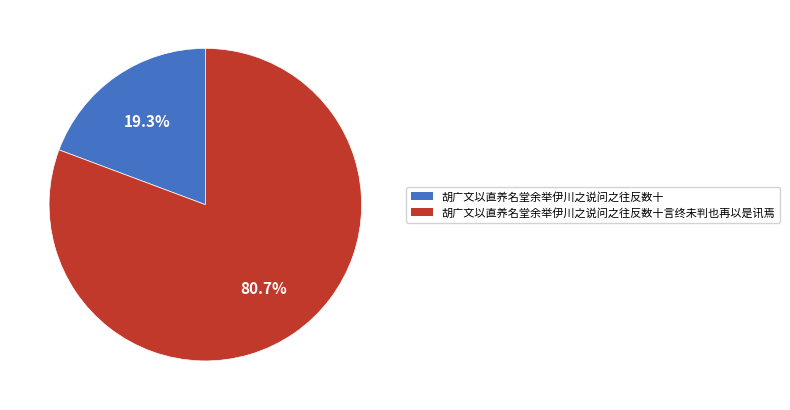

Is there a majority slice in this chart?

Yes